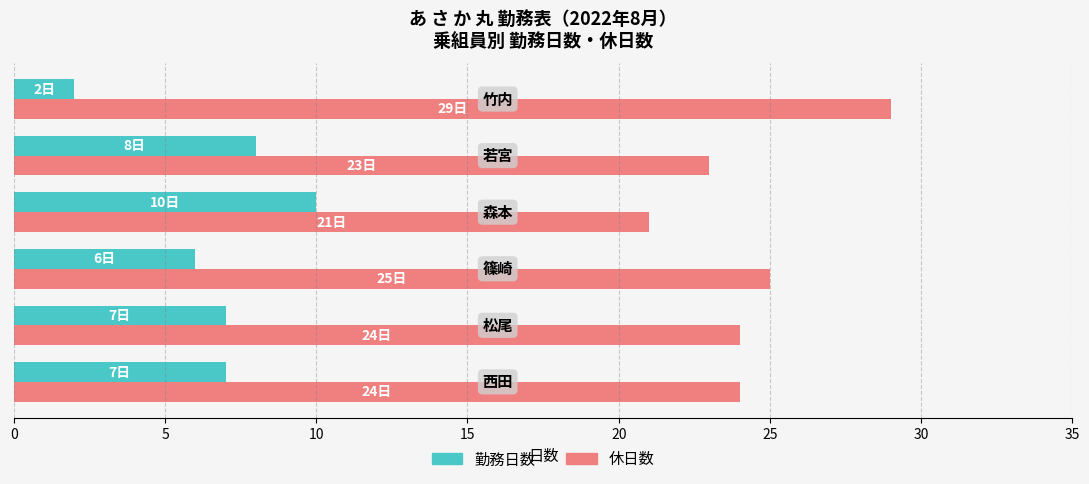

Rank the series by their maximum value, from highest to lowest.

休日数, 勤務日数